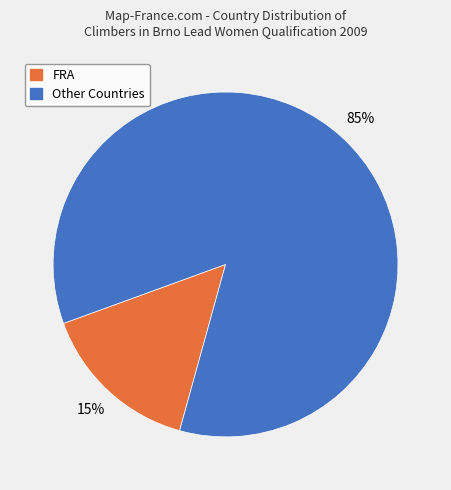

To the nearest percent, what is the difference between the largest and smallest slice percentages?

70%